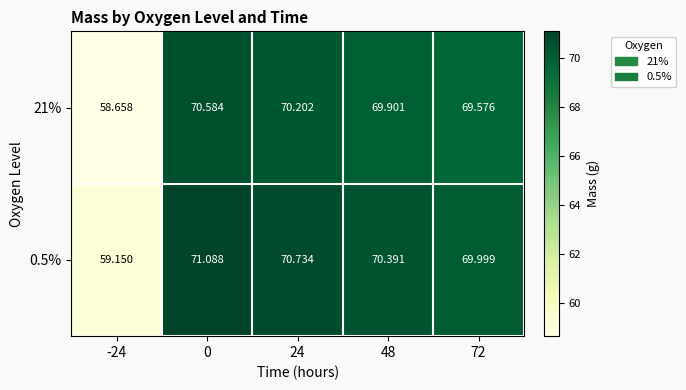

Count the number of categories in the chart.

5